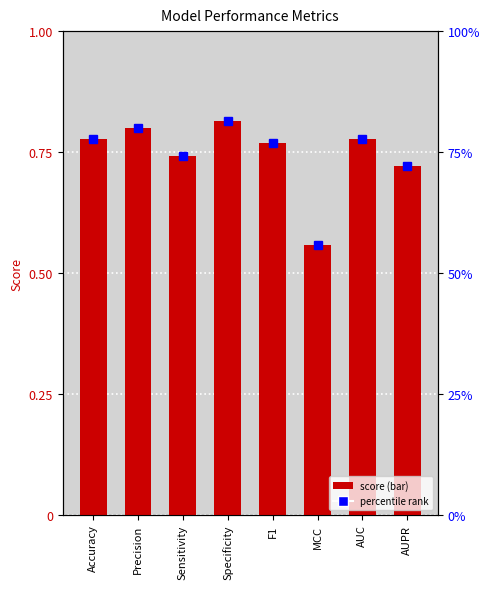

What is the difference between the percentile rank values at AUPR and Accuracy?

0.1